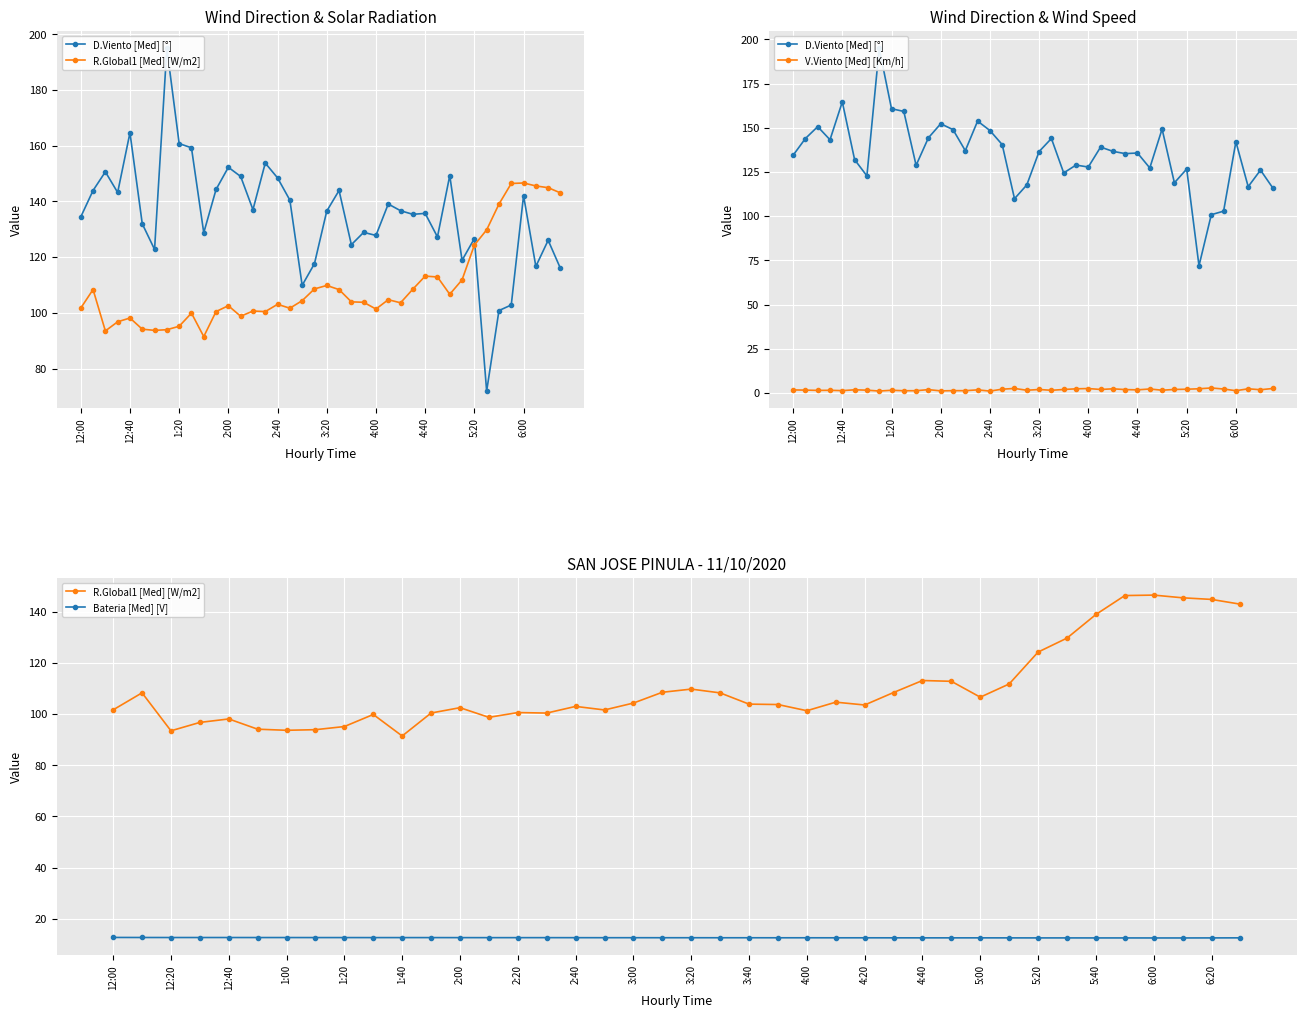

The V.Viento [Med] [Km/h] series shows 1.0 at 2:40. True or false?

True